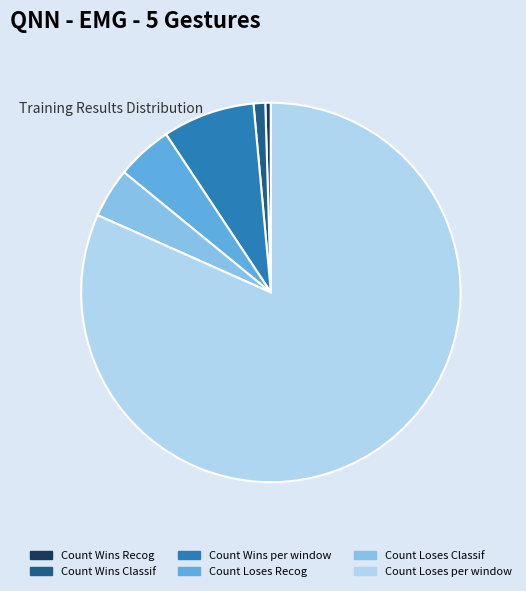

True or false: Count Wins per window accounts for 8% of the total.

True